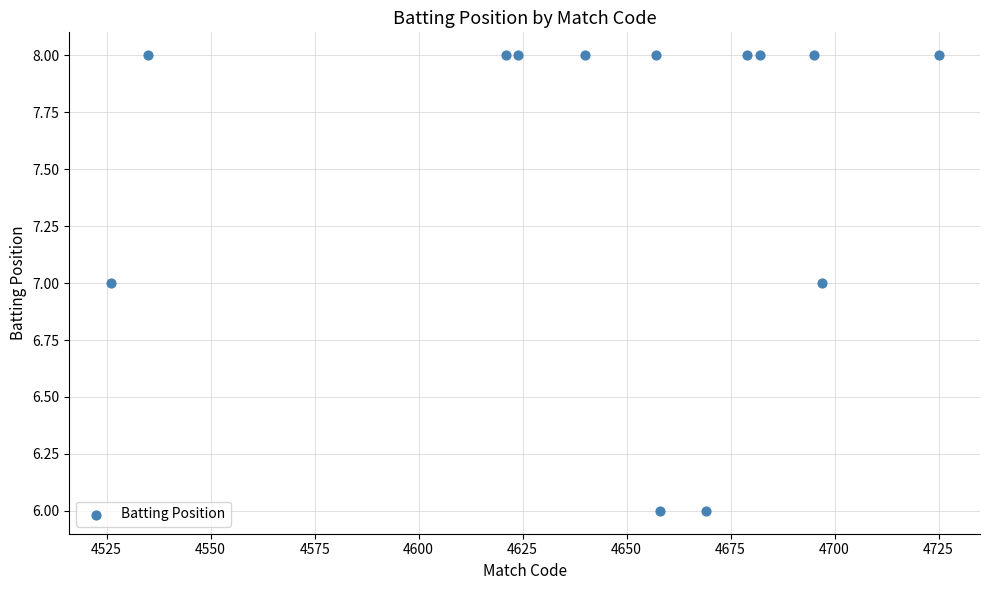

List the coordinates of all points as (Y, X) pairs, reading left to right.

(7, 4526)  (8, 4535)  (8, 4621)  (8, 4624)  (8, 4640)  (8, 4657)  (6, 4658)  (6, 4669)  (8, 4679)  (8, 4682)  (8, 4695)  (7, 4697)  (8, 4725)